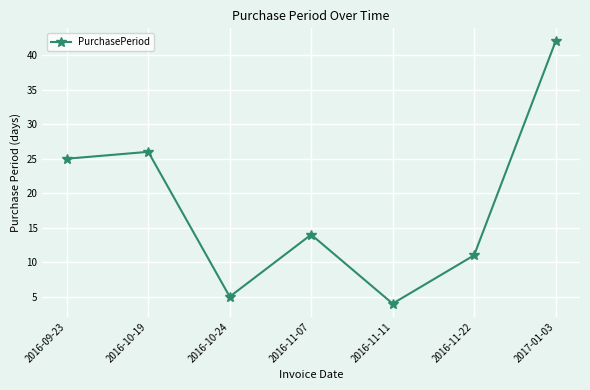

How many interior local peaks (higher than both neighbors) does the data have?

2